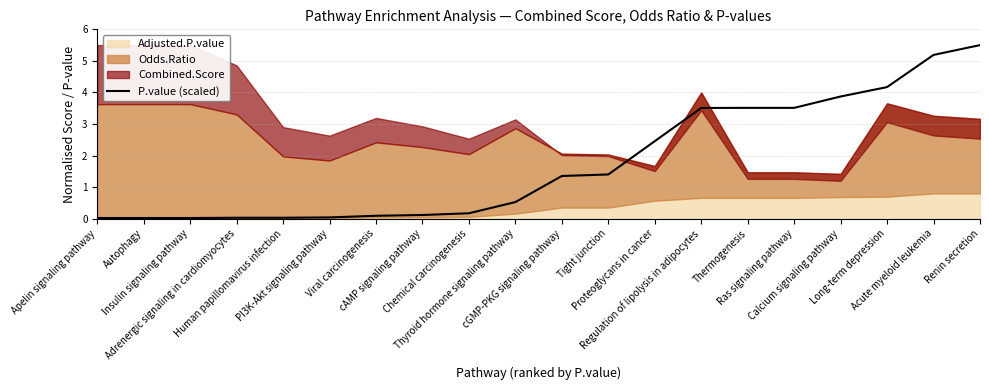

Reading left to right, what are all the values shown in this chart?

Apelin signaling pathway=0.0	Autophagy=0.0	Insulin signaling pathway=0.0	Adrenergic signaling in cardiomyocytes=0.0	Human papillomavirus infection=0.0	PI3K-Akt signaling pathway=0.0	Viral carcinogenesis=0.1	cAMP signaling pathway=0.1	Chemical carcinogenesis=0.2	Thyroid hormone signaling pathway=0.5	cGMP-PKG signaling pathway=1.4	Tight junction=1.4	Proteoglycans in cancer=2.5	Regulation of lipolysis in adipocytes=3.5	Thermogenesis=3.5	Ras signaling pathway=3.5	Calcium signaling pathway=3.9	Long-term depression=4.2	Acute myeloid leukemia=5.2	Renin secretion=5.5